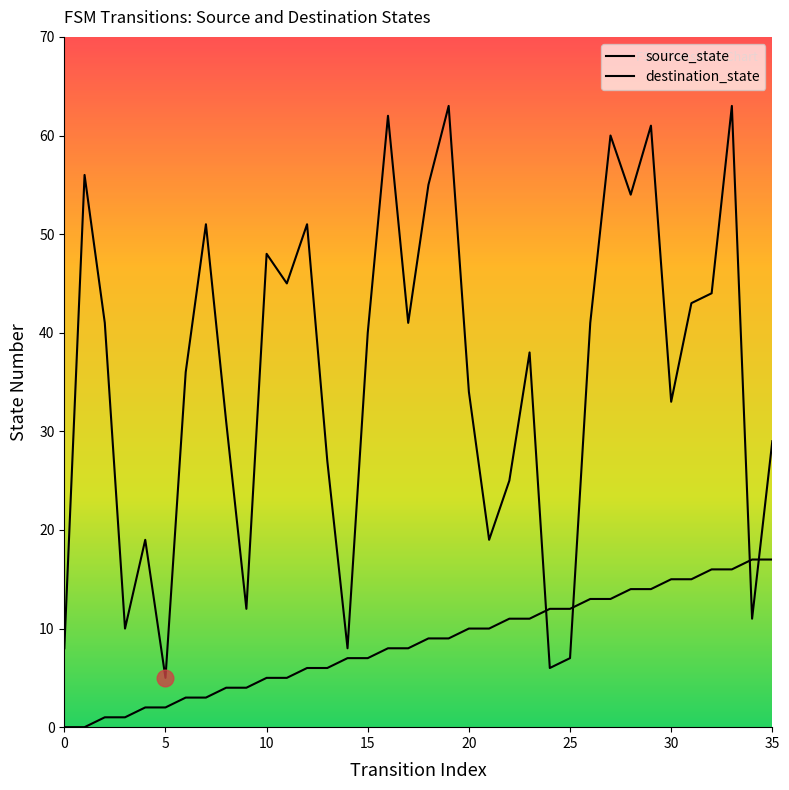

What is the difference between the maximum and second lowest values in the source_state series?

17